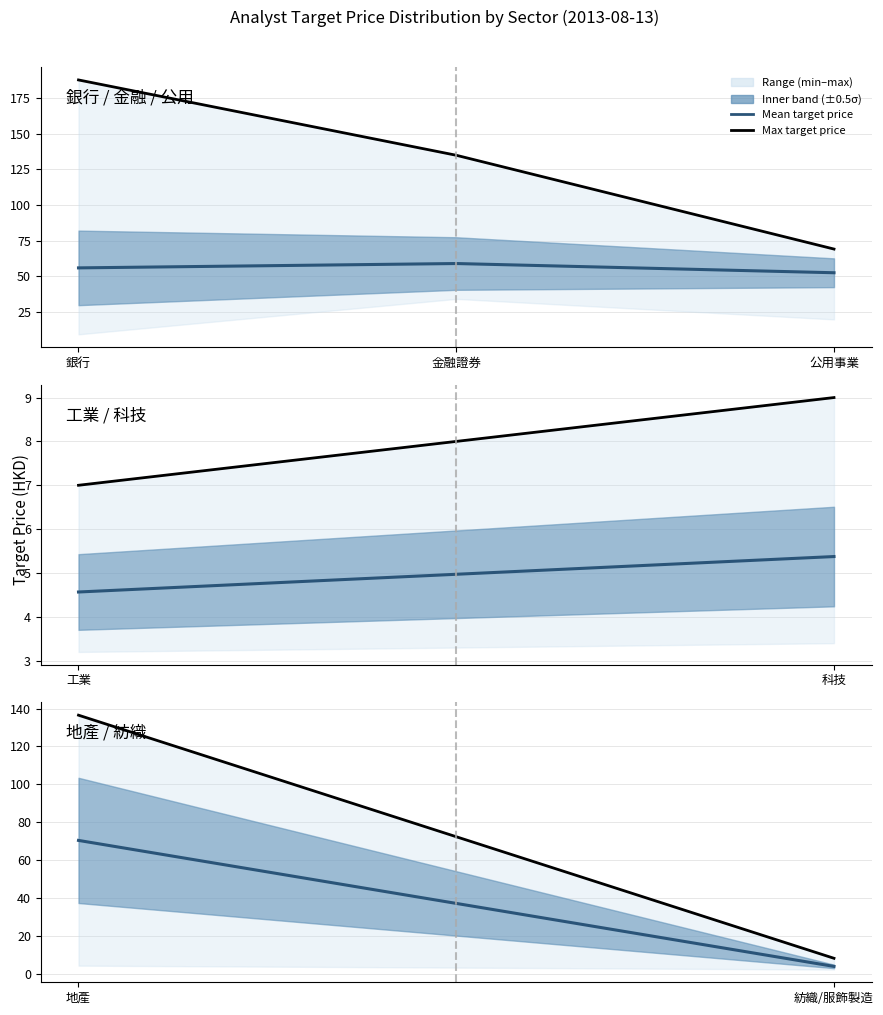

Where does the Max target price series first go above 136?

地產